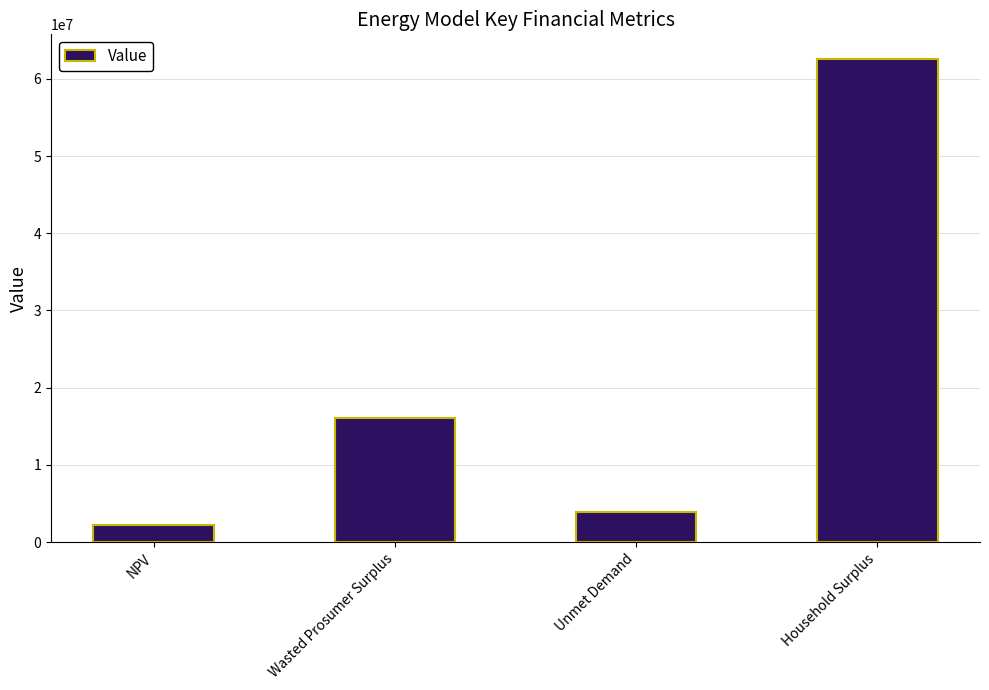

Which category has the highest value across all series?

Household Surplus